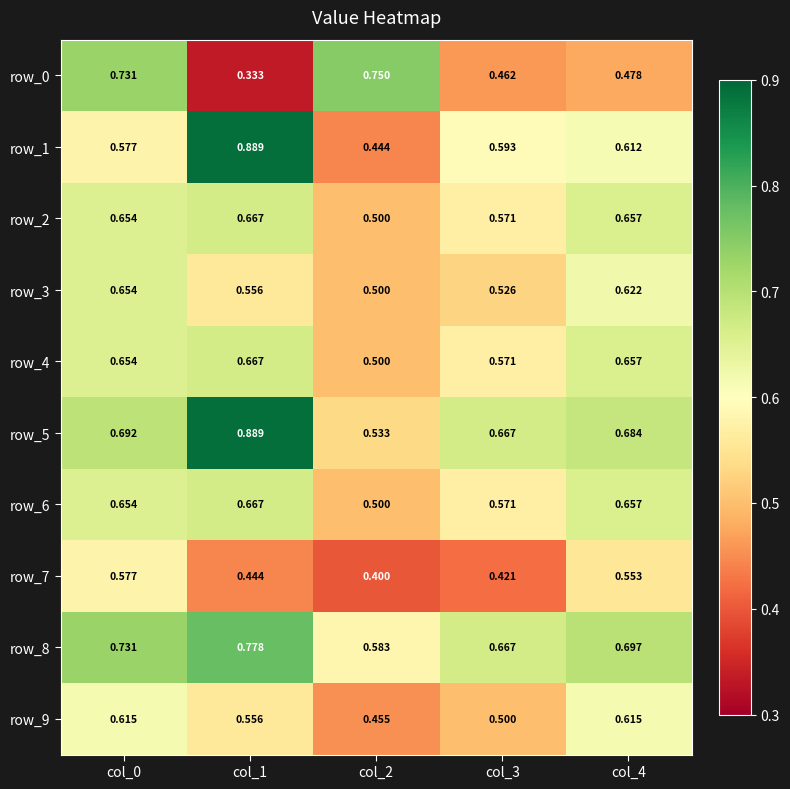

Which series has the widest spread of values?

row_1